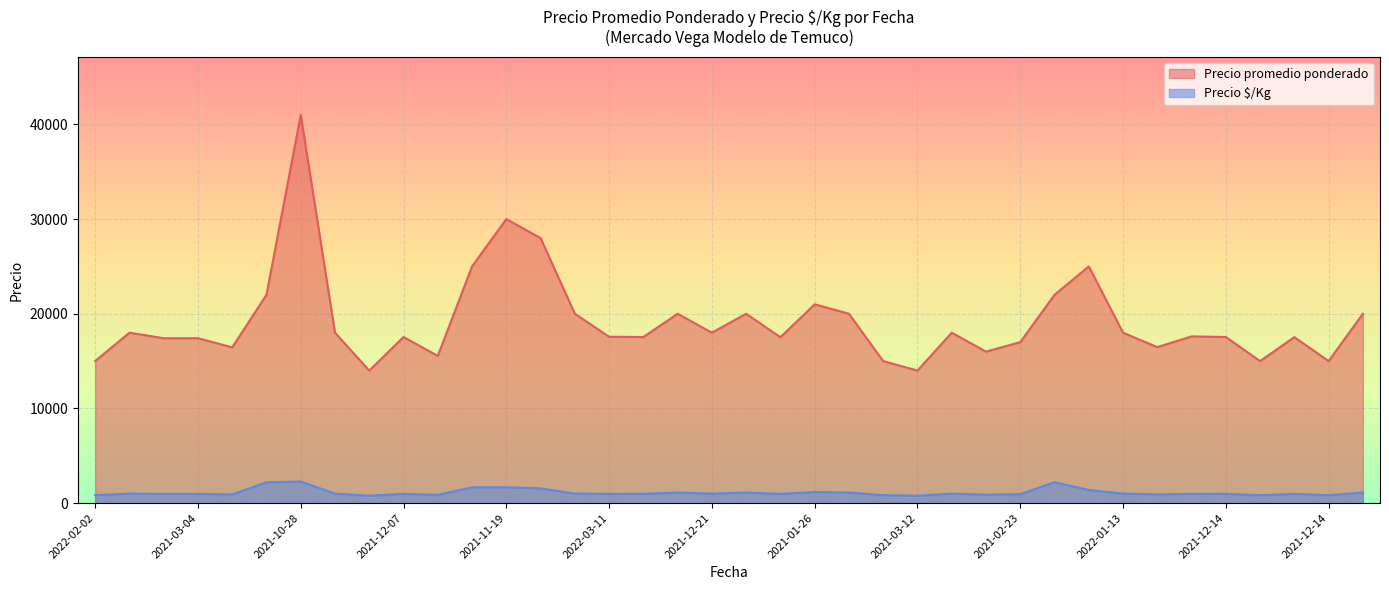

The Precio $/Kg series shows 833 at 2021-12-14. True or false?

True